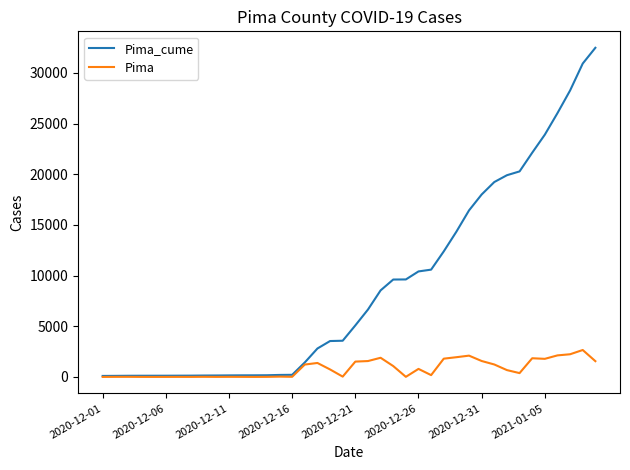

What is the highest value of the Pima series?

2655